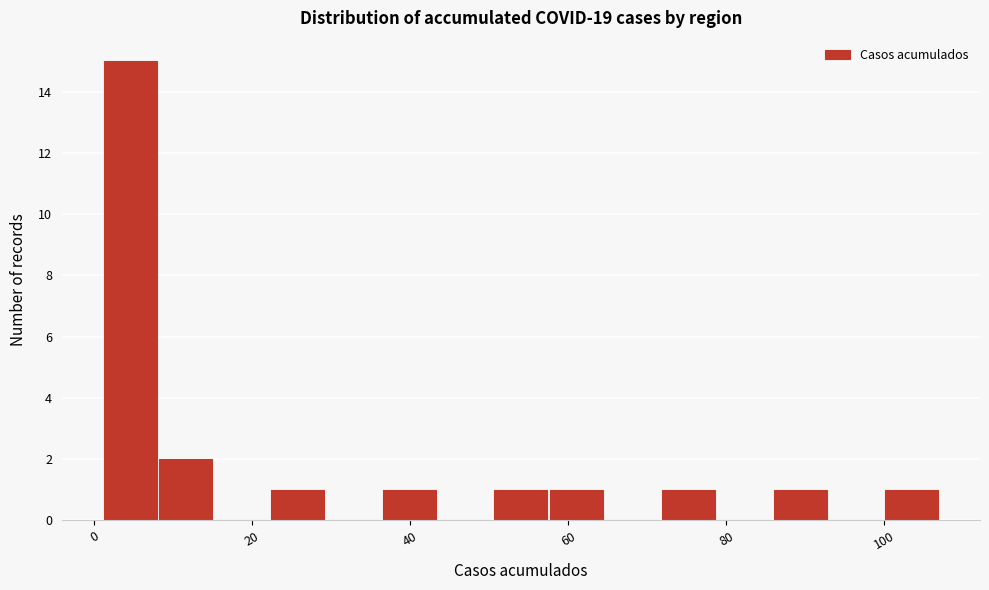

Around what value on the x-axis is the tallest bar? Give the approximate position of its centre, as read against the axis.

4